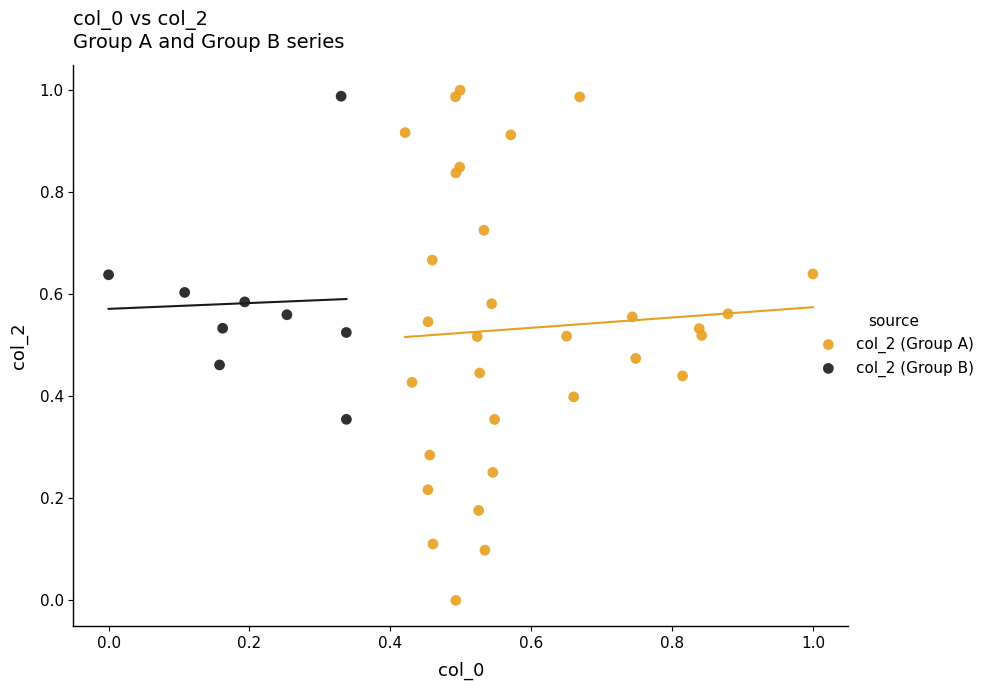

Which series contains the highest Y value?

col_2 (Group A)